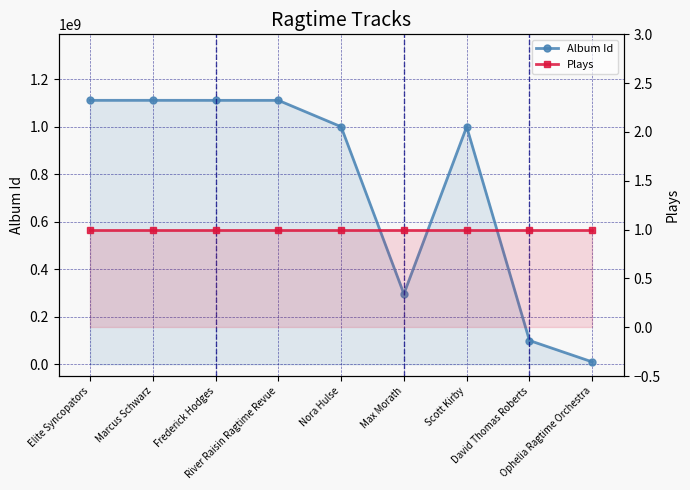

What is the difference between the Album Id values at Frederick Hodges and Marcus Schwarz?

100284